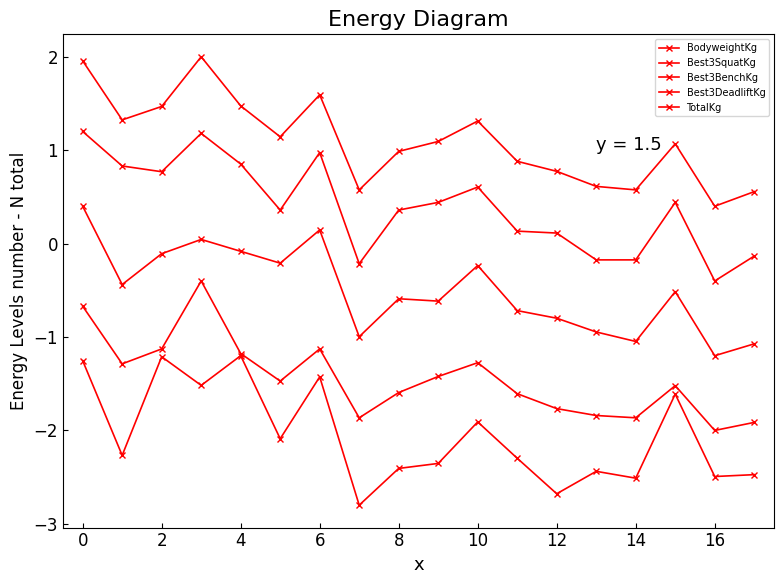

How many series are shown in this chart?

5